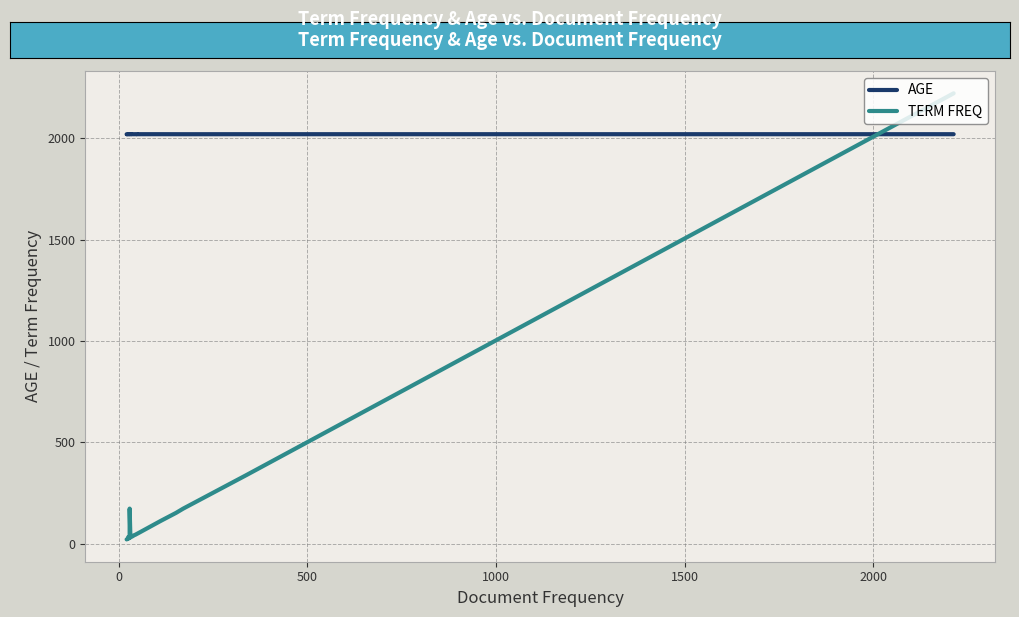

At 2000, list the series in order from smallest to largest.

TERM FREQ, AGE